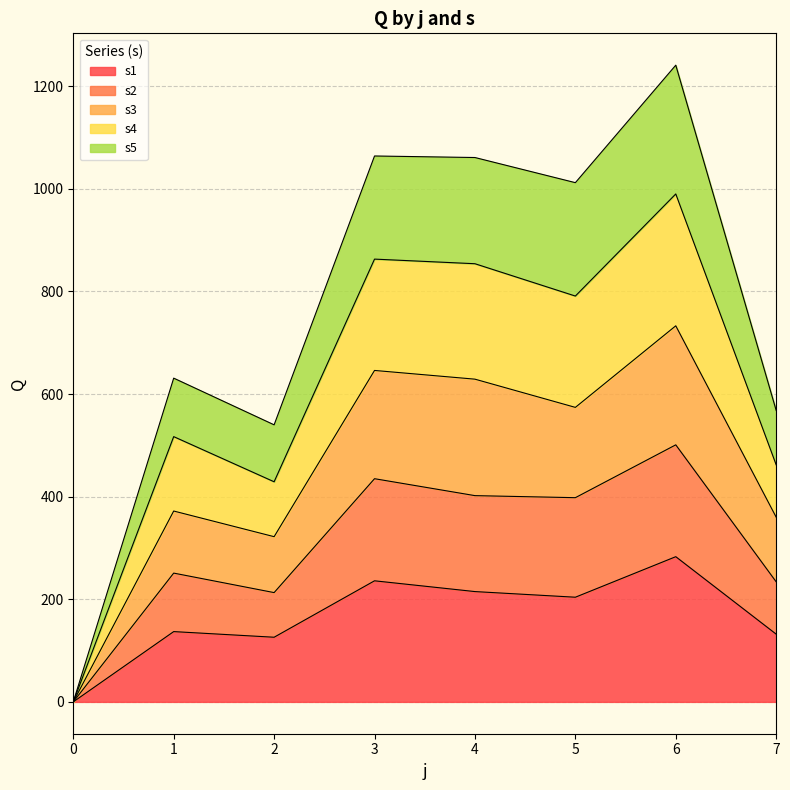

True or false: s2 has more than 1 points higher than both neighbors.

True